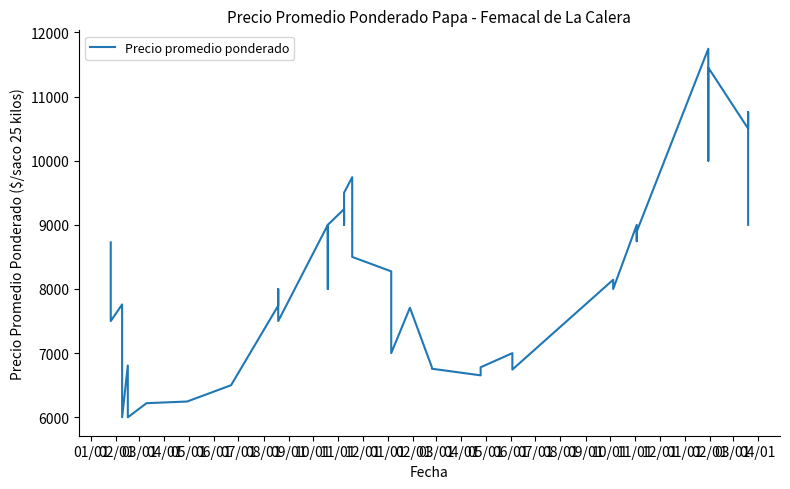

Where is the first local minimum?

02/01